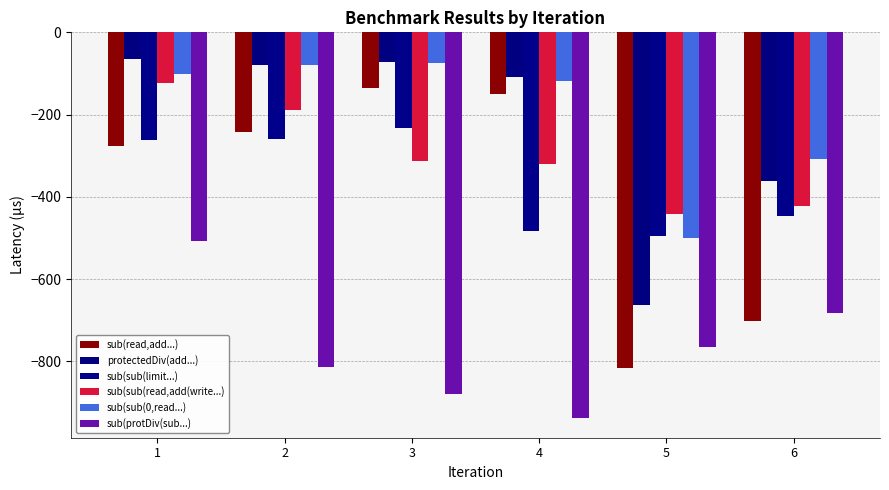

What is the minimum value shown in the chart?

-938.7